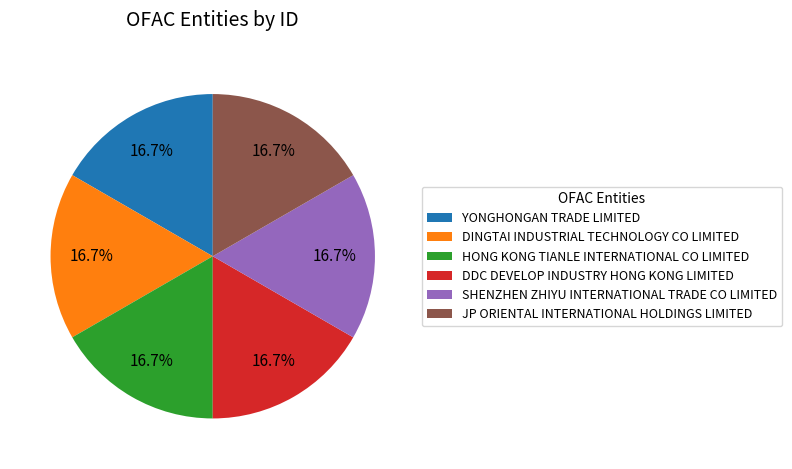

How many segments does this pie chart have?

6